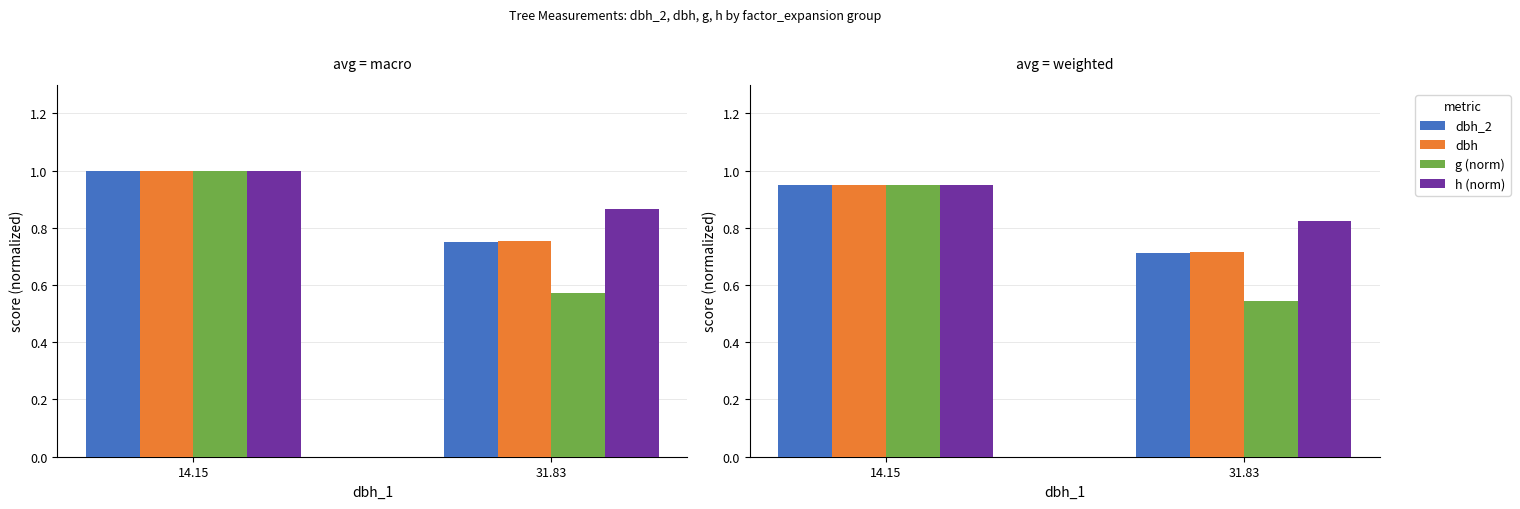

What is the minimum value shown in the chart?

0.5